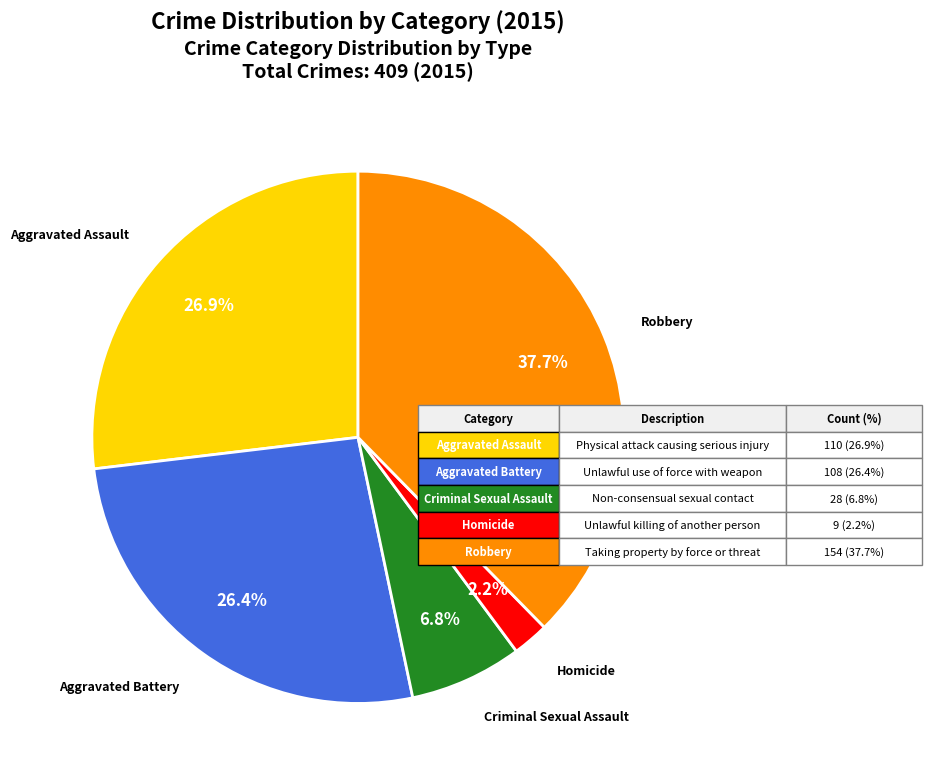

The Robbery slice represents 30% of the pie. True or false?

False